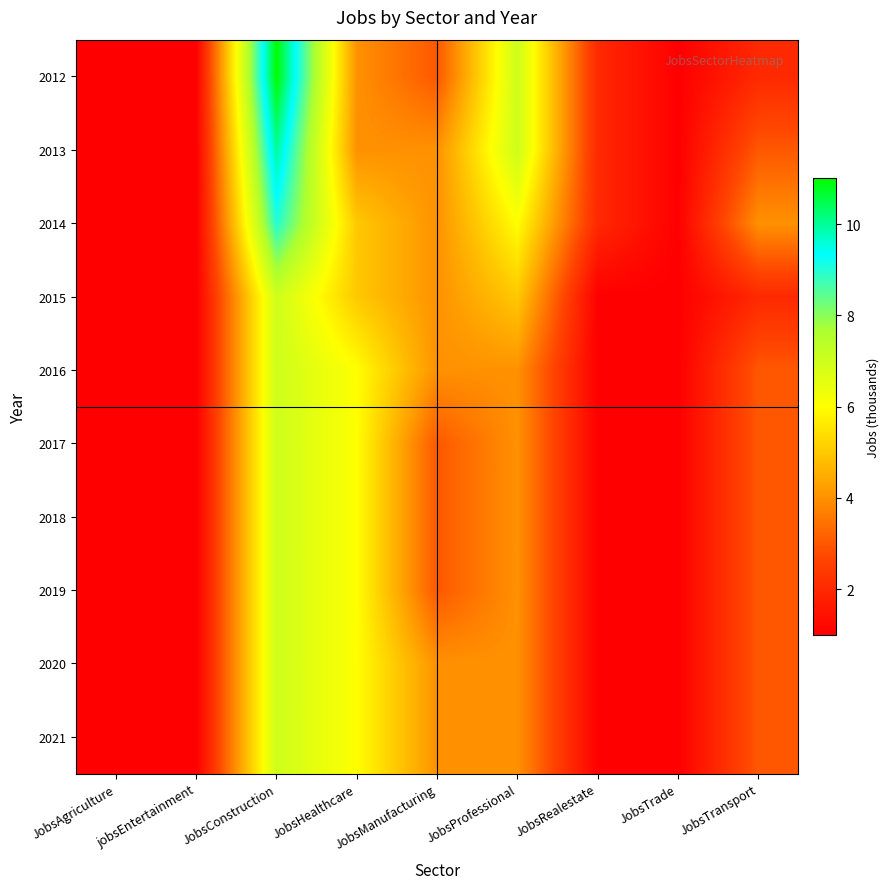

How many series are shown in this chart?

10